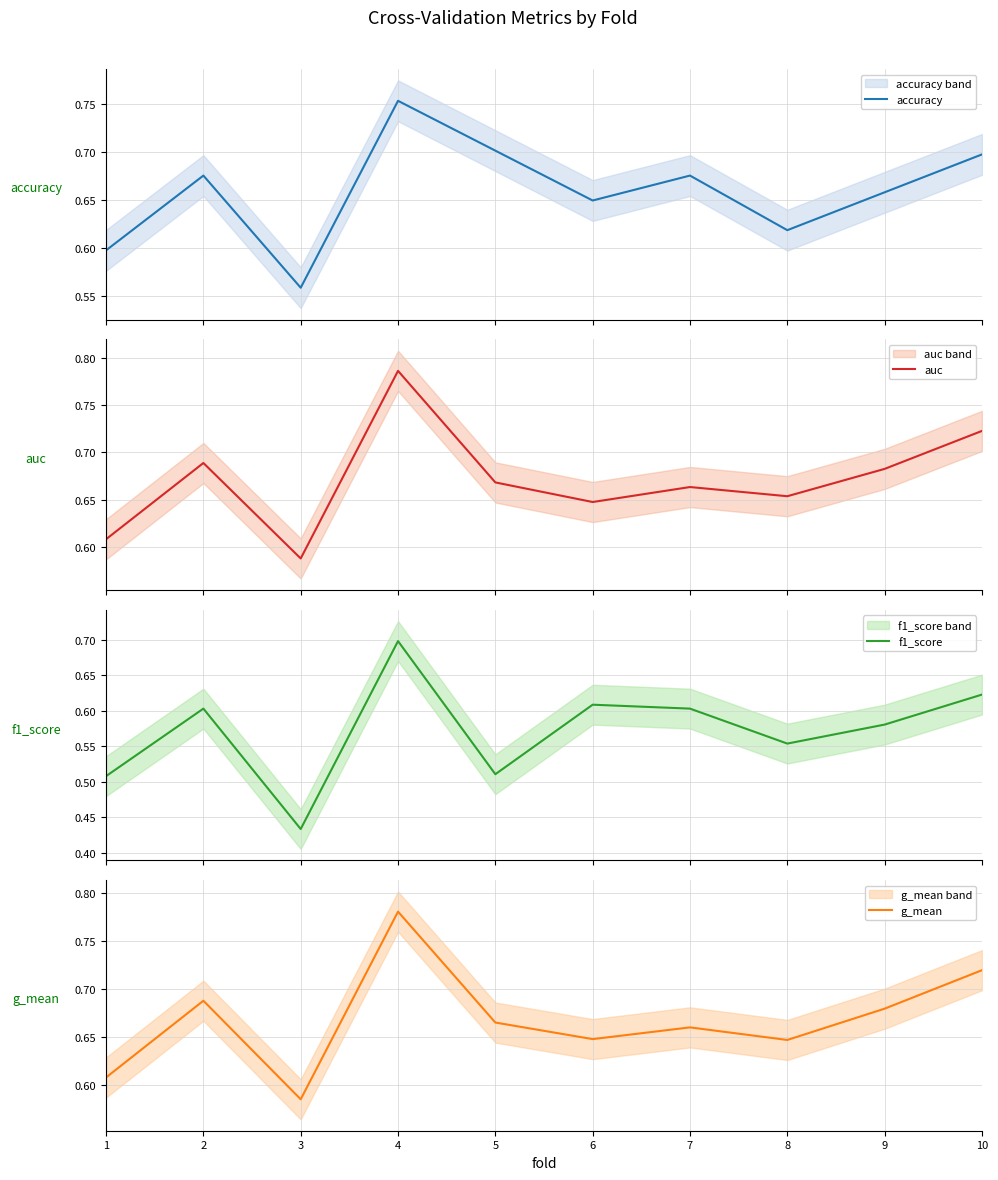

What is the sum of all f1_score values?

5.7